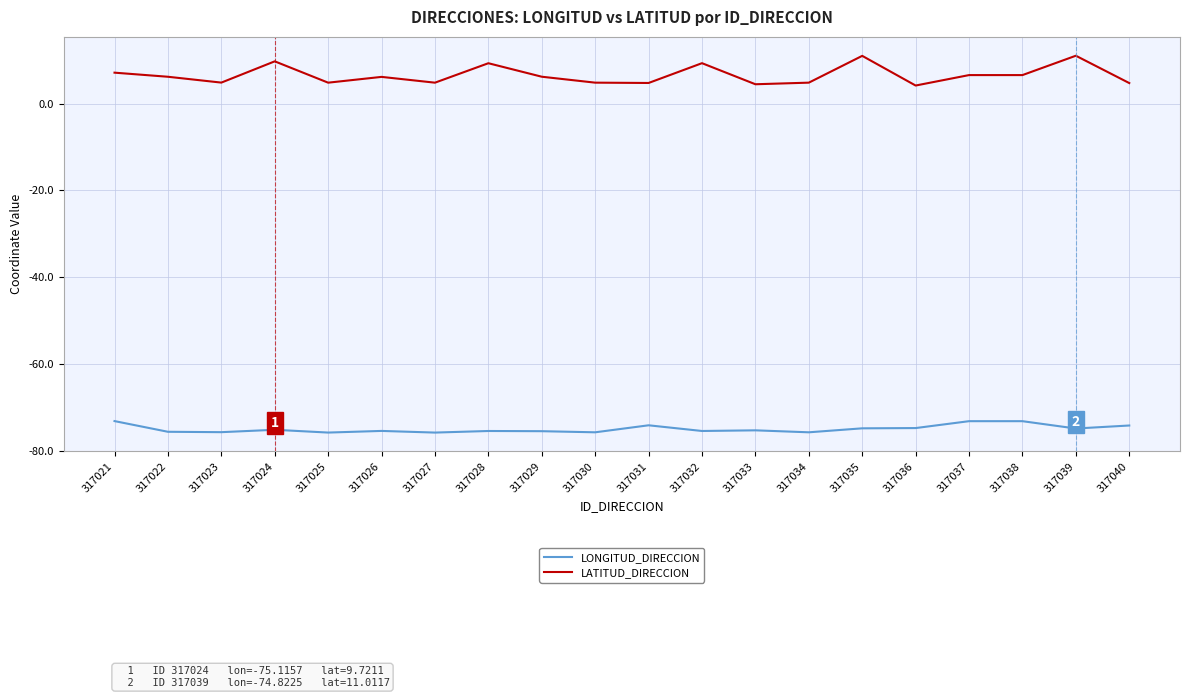

The LONGITUD_DIRECCION series shows -135.2 at 317032. True or false?

False